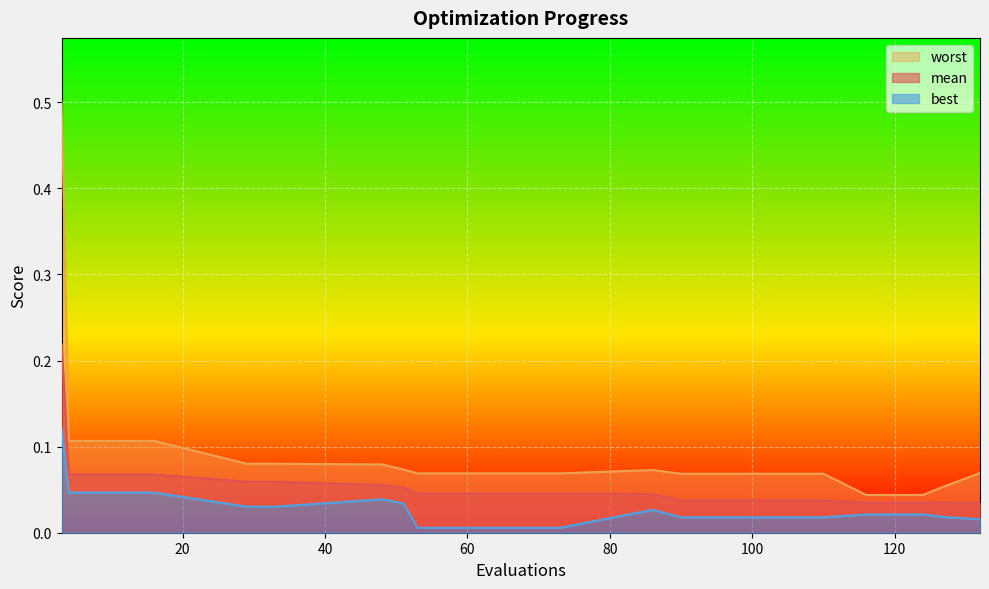

What is the difference between the second highest and second lowest values in the worst series?

0.1